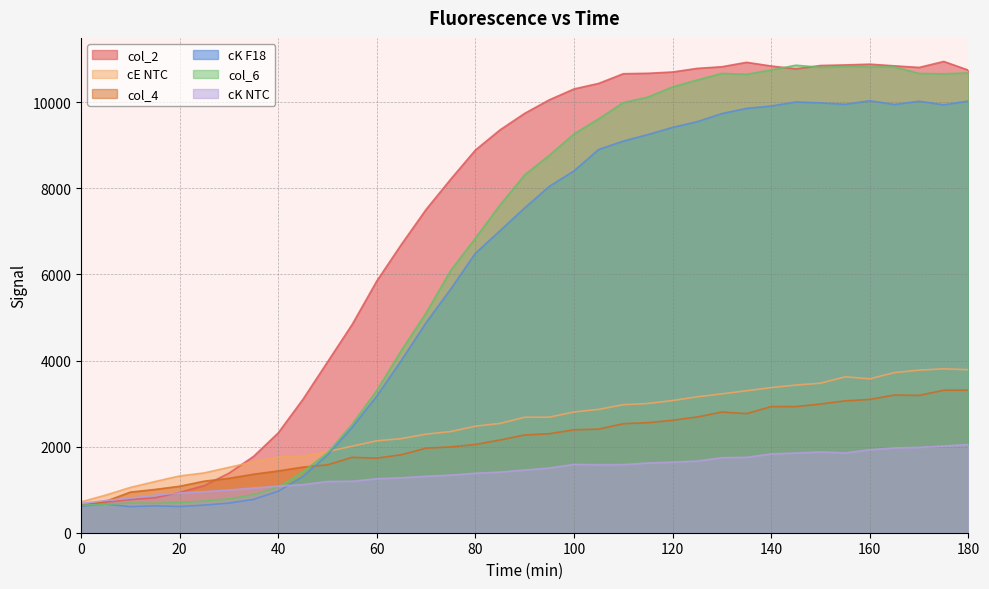

What is the highest value of the col_4 series?

3312